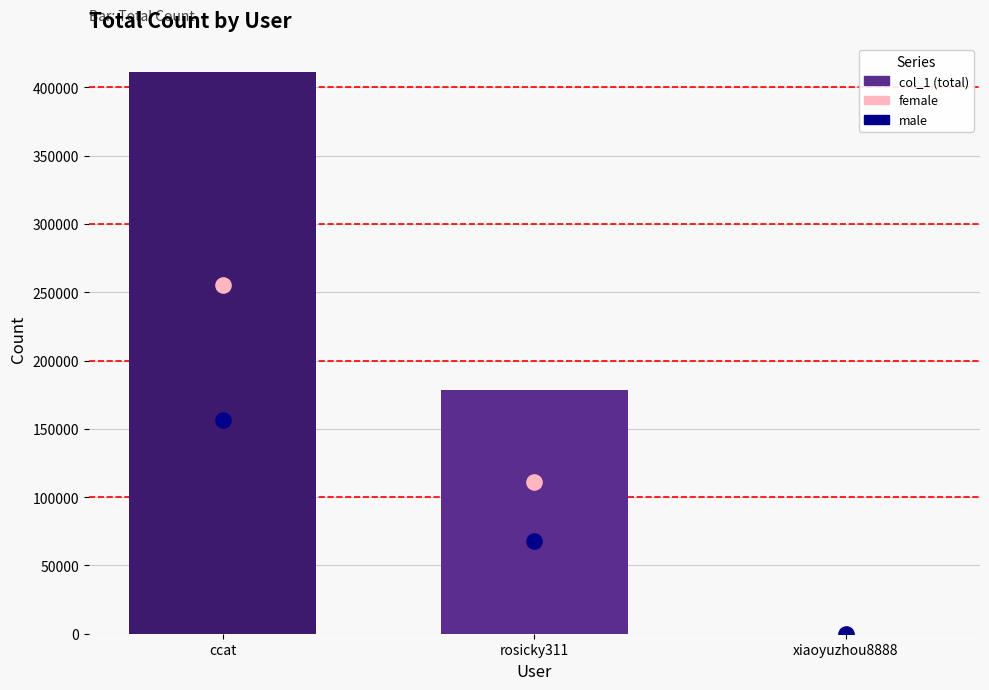

At which category is the sum across all series the highest?

ccat